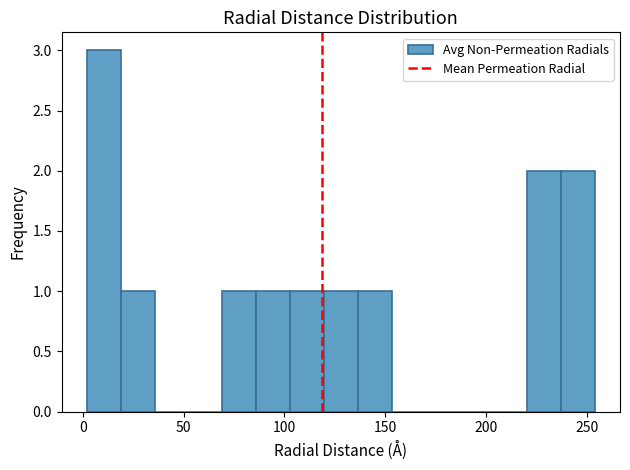

Around what value on the x-axis is the tallest bar? Give the approximate position of its centre, as read against the axis.

10